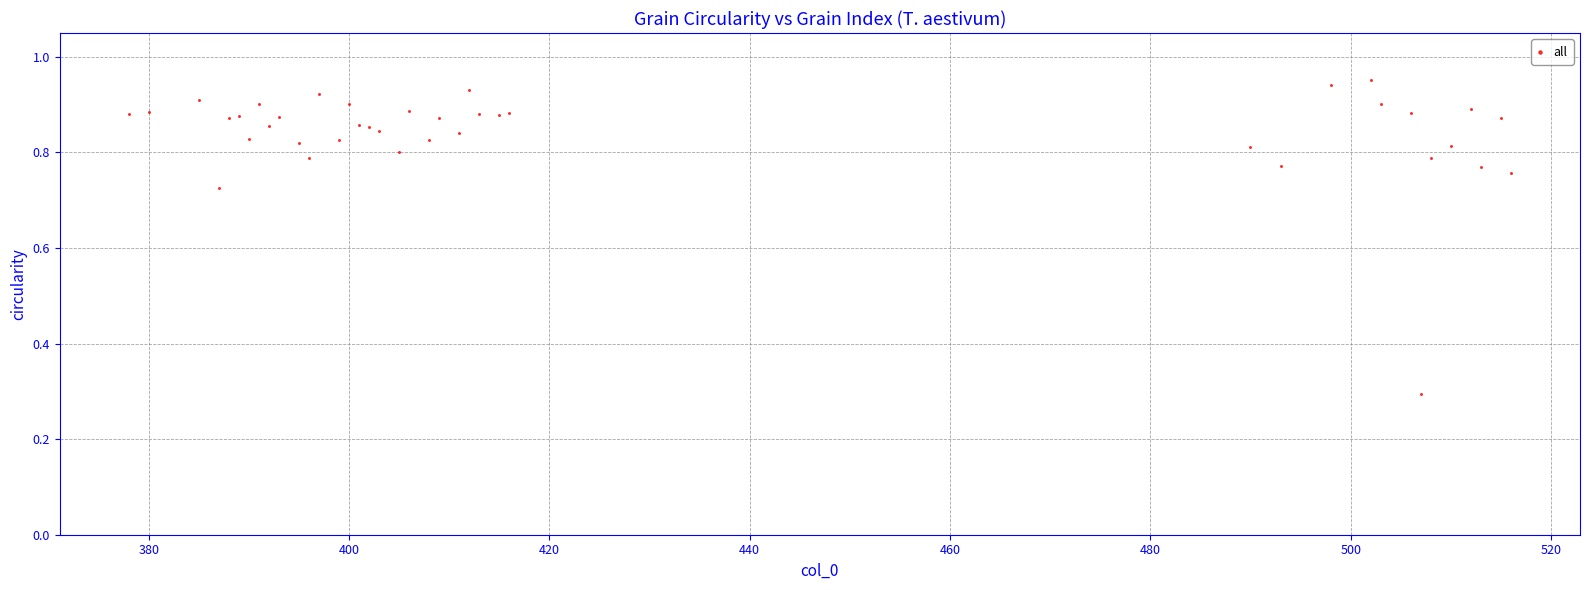

What Y value in the scatter plot is closest to 0?

0.3